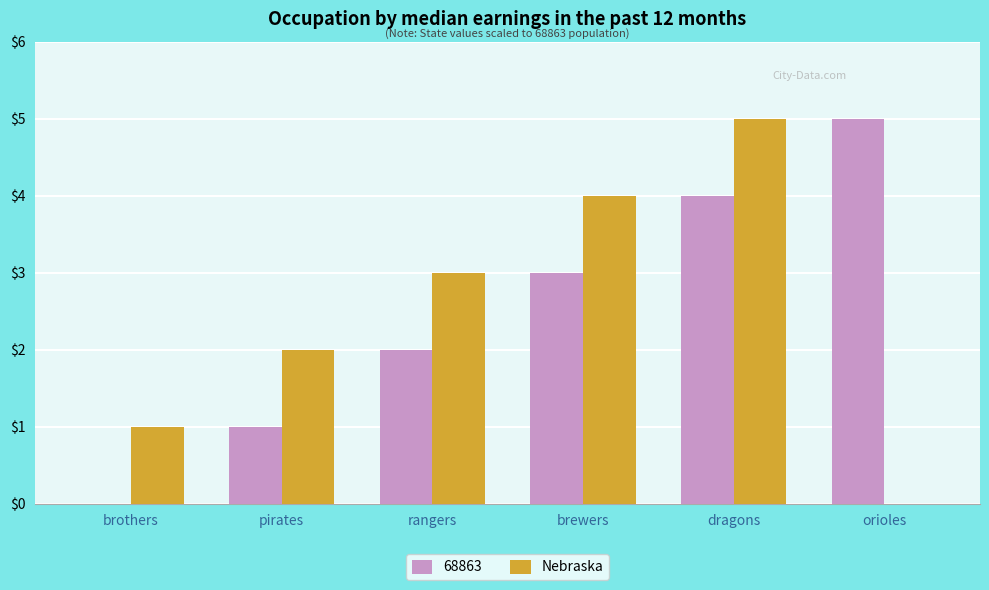

What is the sum of all 68863 values?

15